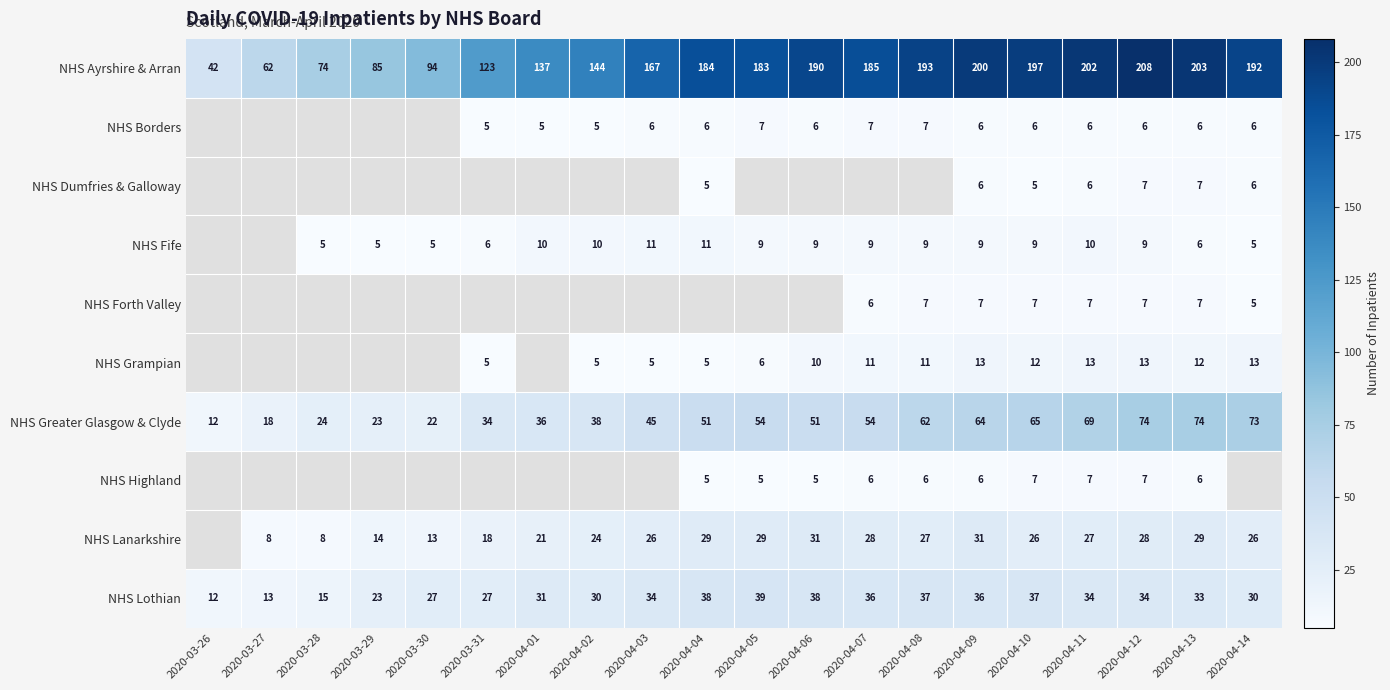

Is it true that NHS Grampian equals 4 at 2020-04-06?

False